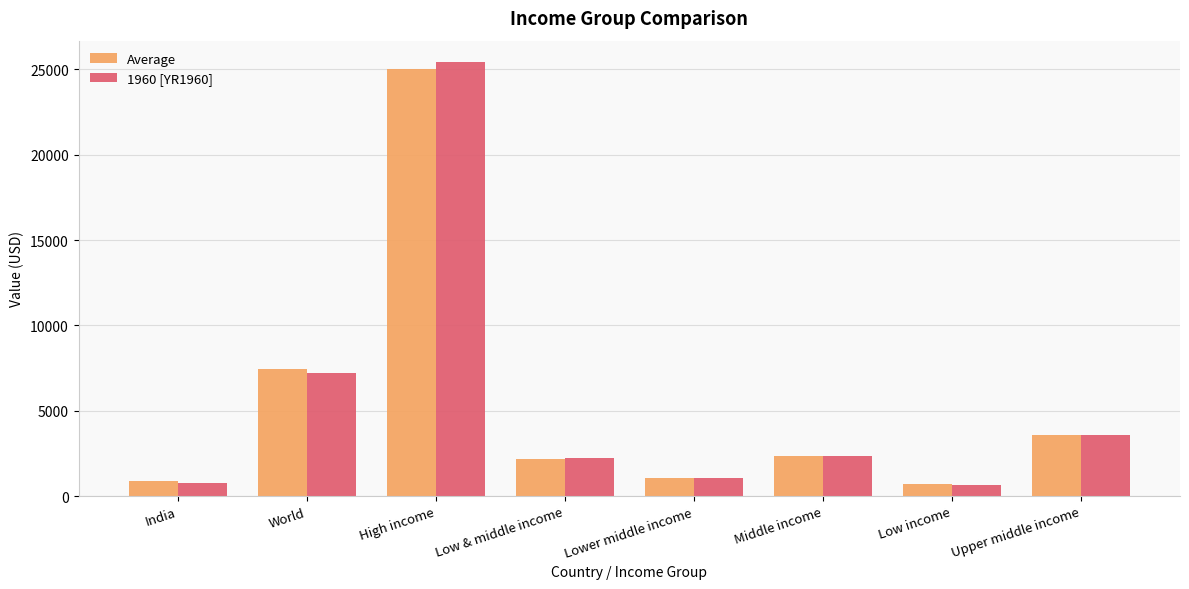

What is the maximum value for 1960 [YR1960]?

25406.0